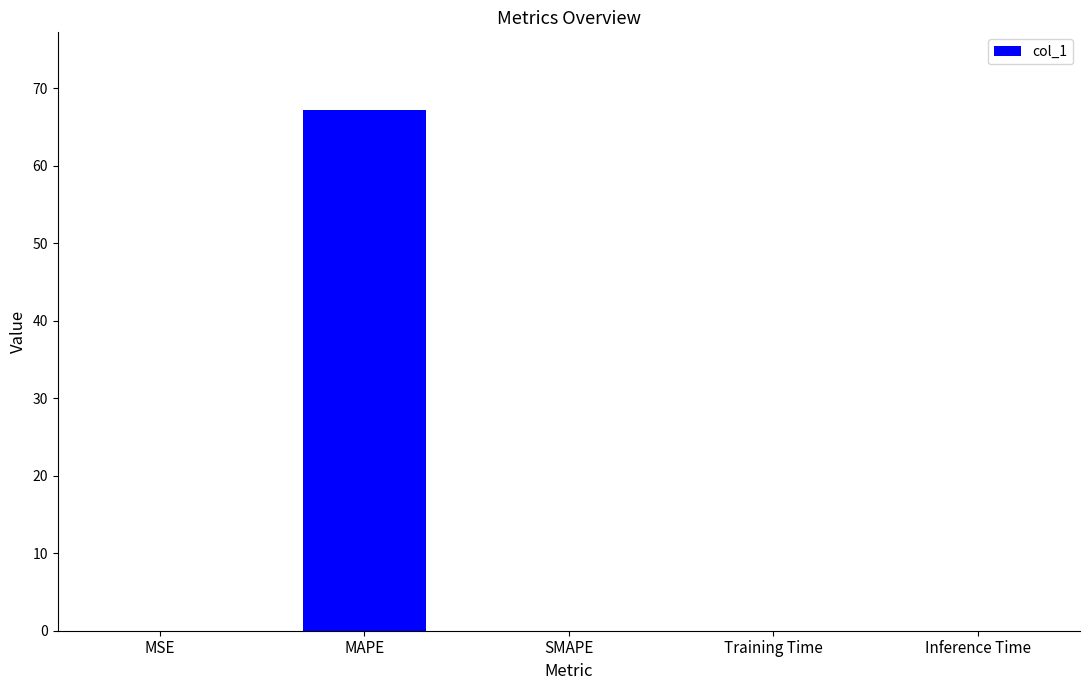

Which label corresponds to the largest value in the chart?

MAPE